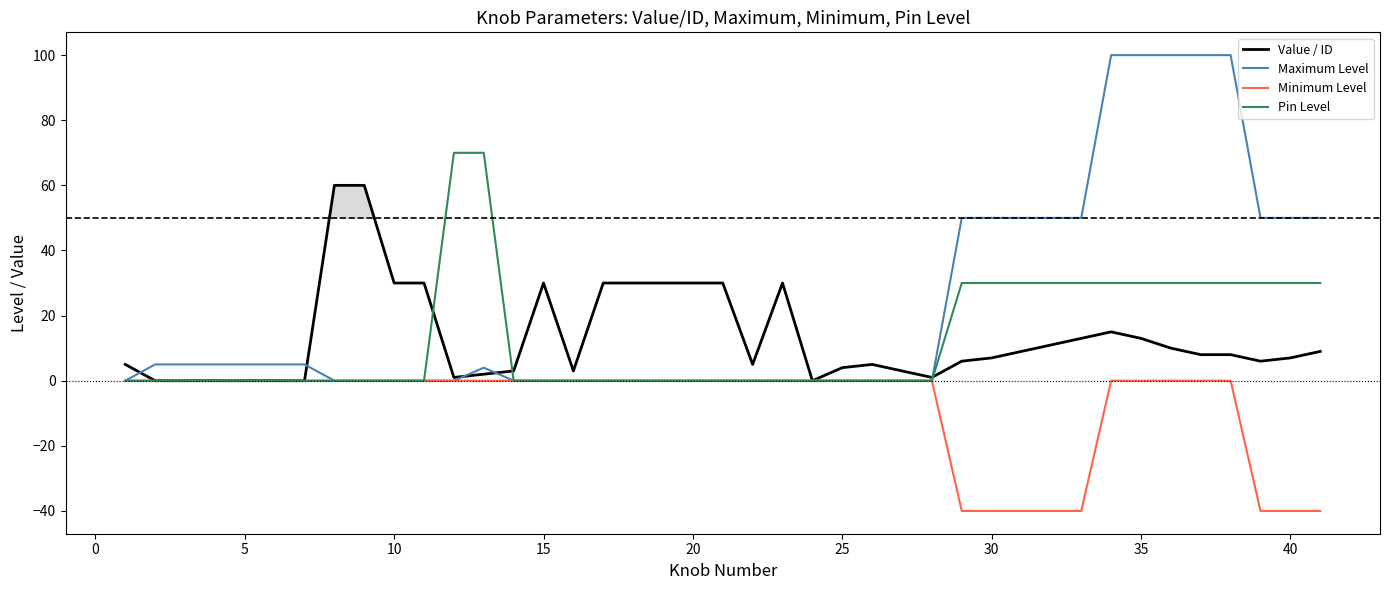

The value of Maximum Level at 25 is 0. True or false?

True